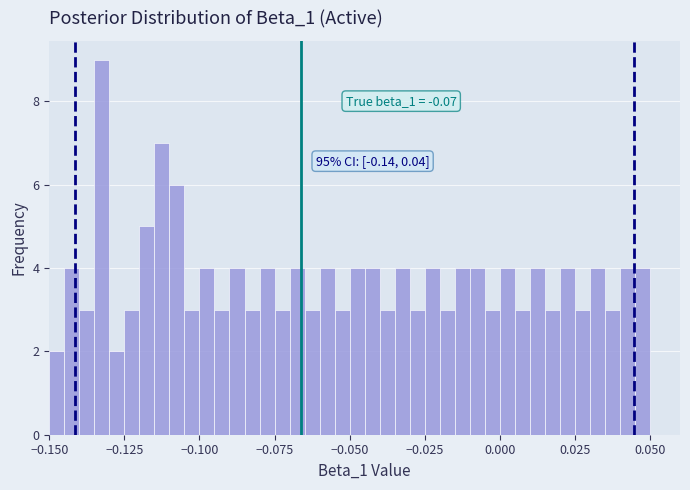

Around what value on the x-axis is the tallest bar? Give the approximate position of its centre, as read against the axis.

-0.130